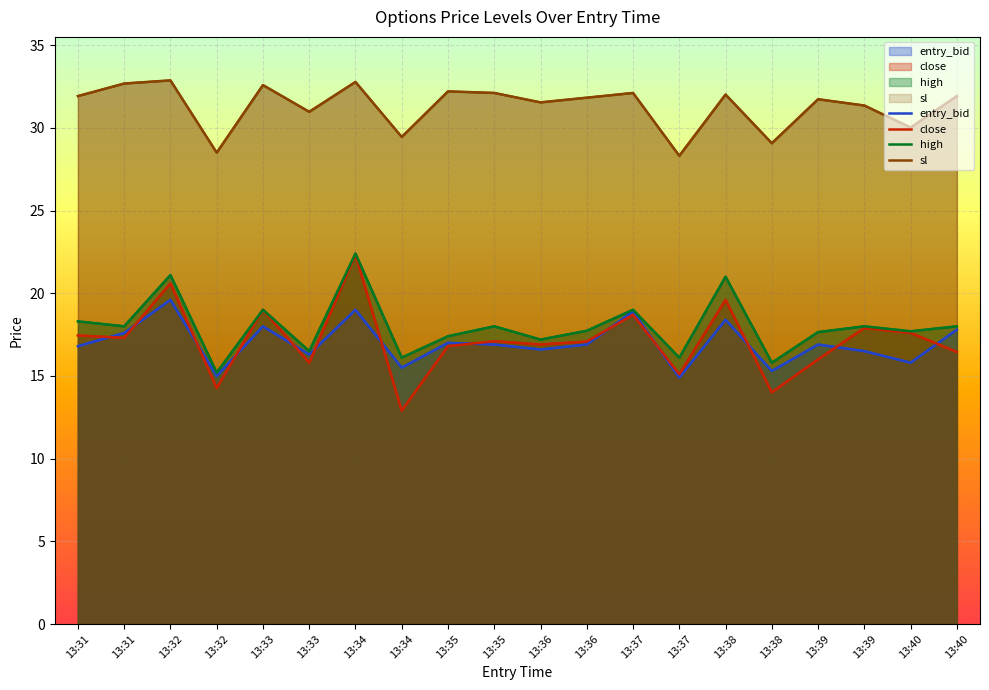

Reading left to right, what are all the values shown in this chart?

entry_bid: 16.8	17.6	19.6	15.0	18.0	16.3	19.0	15.5	17.0	16.9	16.6	16.9	18.9	14.9	18.4	15.3	16.9	16.5	15.8	17.8
close: 17.4	17.3	20.6	14.3	19.0	15.8	22.3	12.9	16.8	17.1	16.9	17.1	18.7	15.1	19.6	14.0	16.0	17.9	17.6	16.4
high: 18.3	18.0	21.1	15.2	19.0	16.5	22.4	16.1	17.4	18.0	17.2	17.7	19.0	16.1	21.0	15.8	17.6	18.0	17.7	18.0
sl: 31.9	32.7	32.9	28.5	32.6	31.0	32.8	29.4	32.2	32.1	31.5	31.8	32.1	28.3	32.0	29.1	31.7	31.4	30.0	31.9